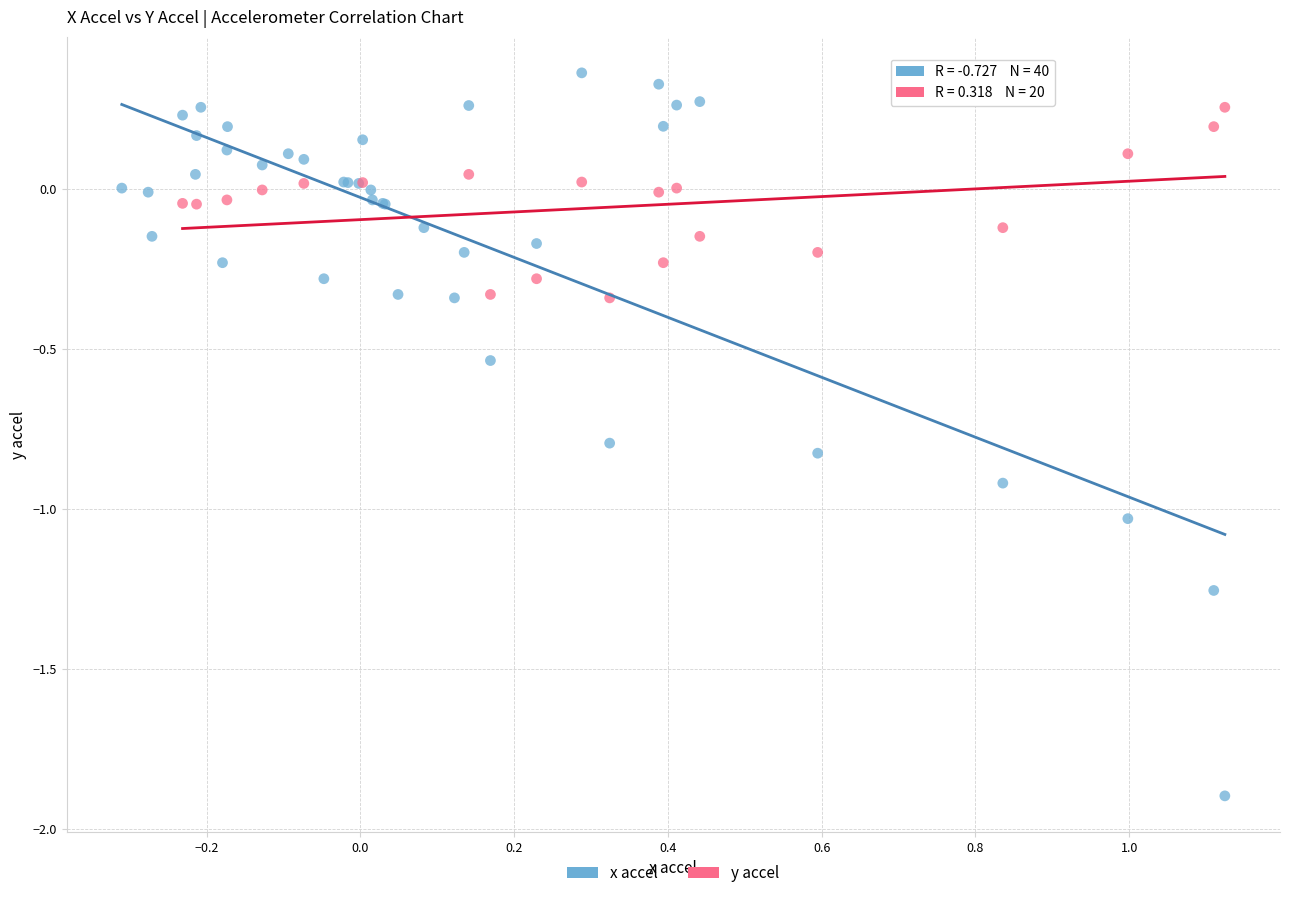

Which series has the largest Y range (max minus min)?

x accel